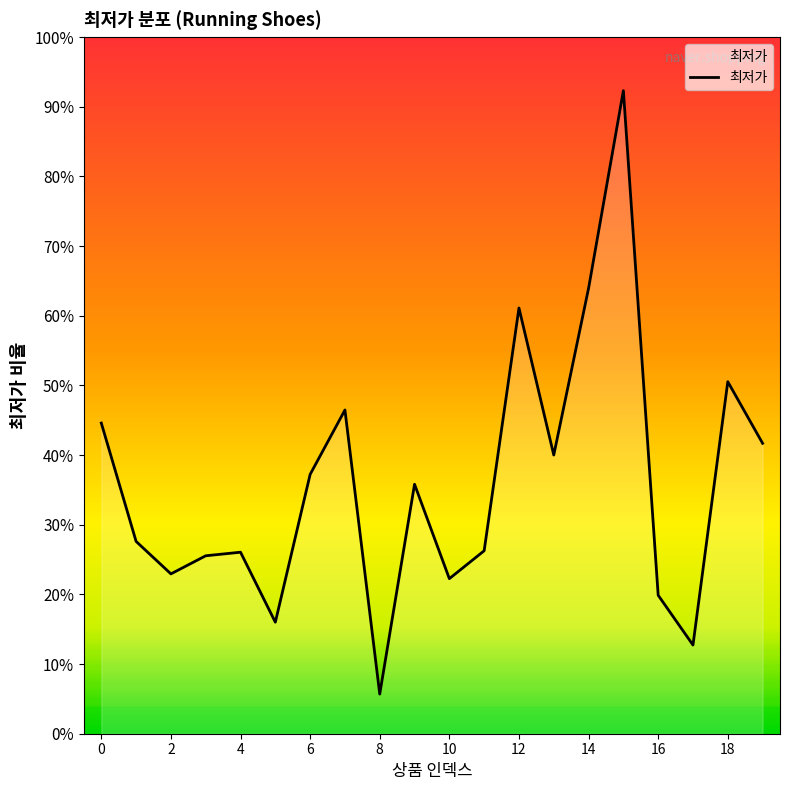

Does the chart display data point markers on the line(s)?

No